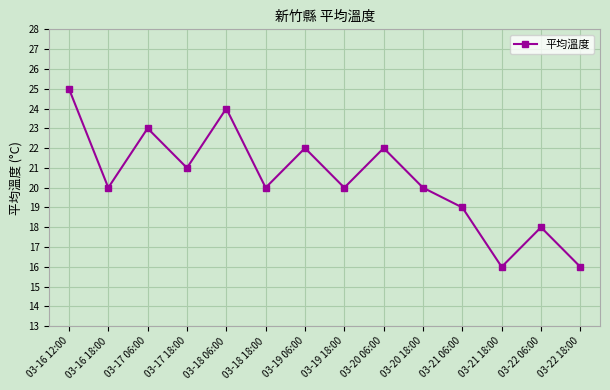

What is the ratio of the value at 03-16 12:00 to the value at 03-18 06:00?

1.0